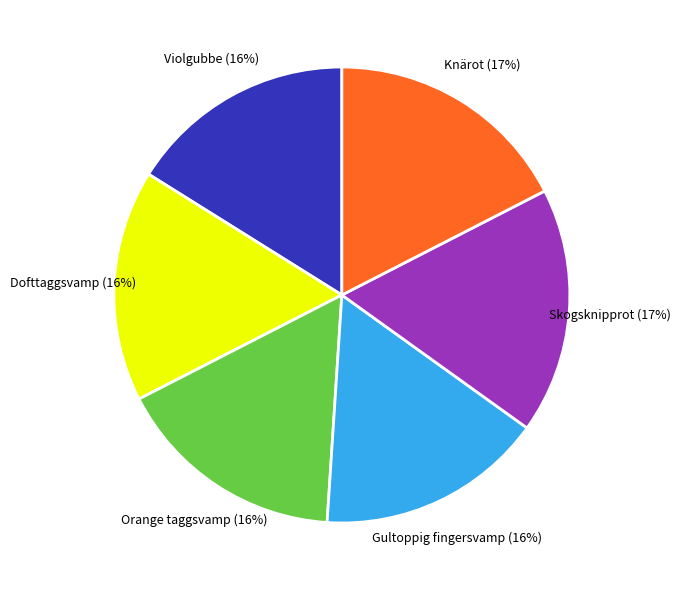

Is there a majority slice in this chart?

No